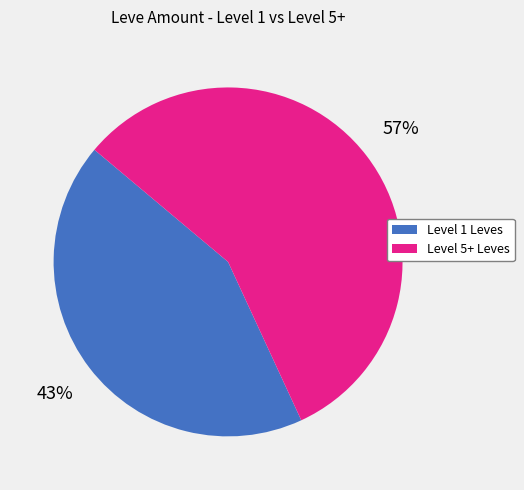

Is there any slice that represents more than half of the pie?

Yes